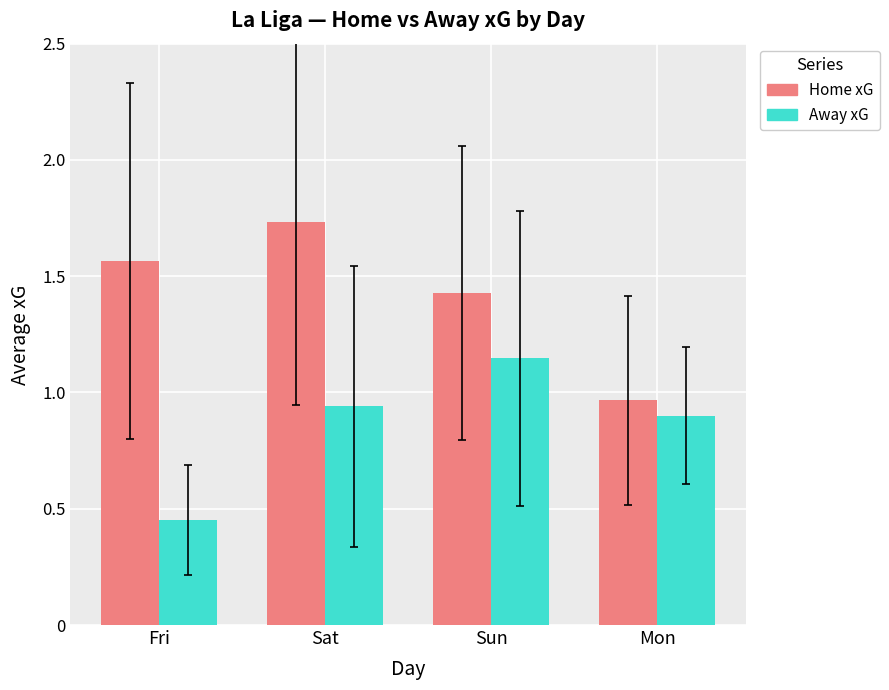

Which series has the largest range (max minus min)?

Home xG